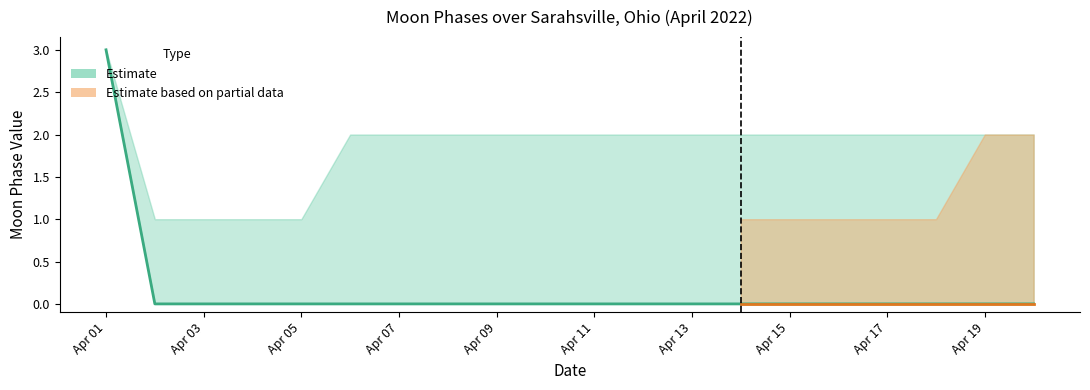

True or false: Moon Phases (lower) and Moon Phases (estimate) cross at least once.

False